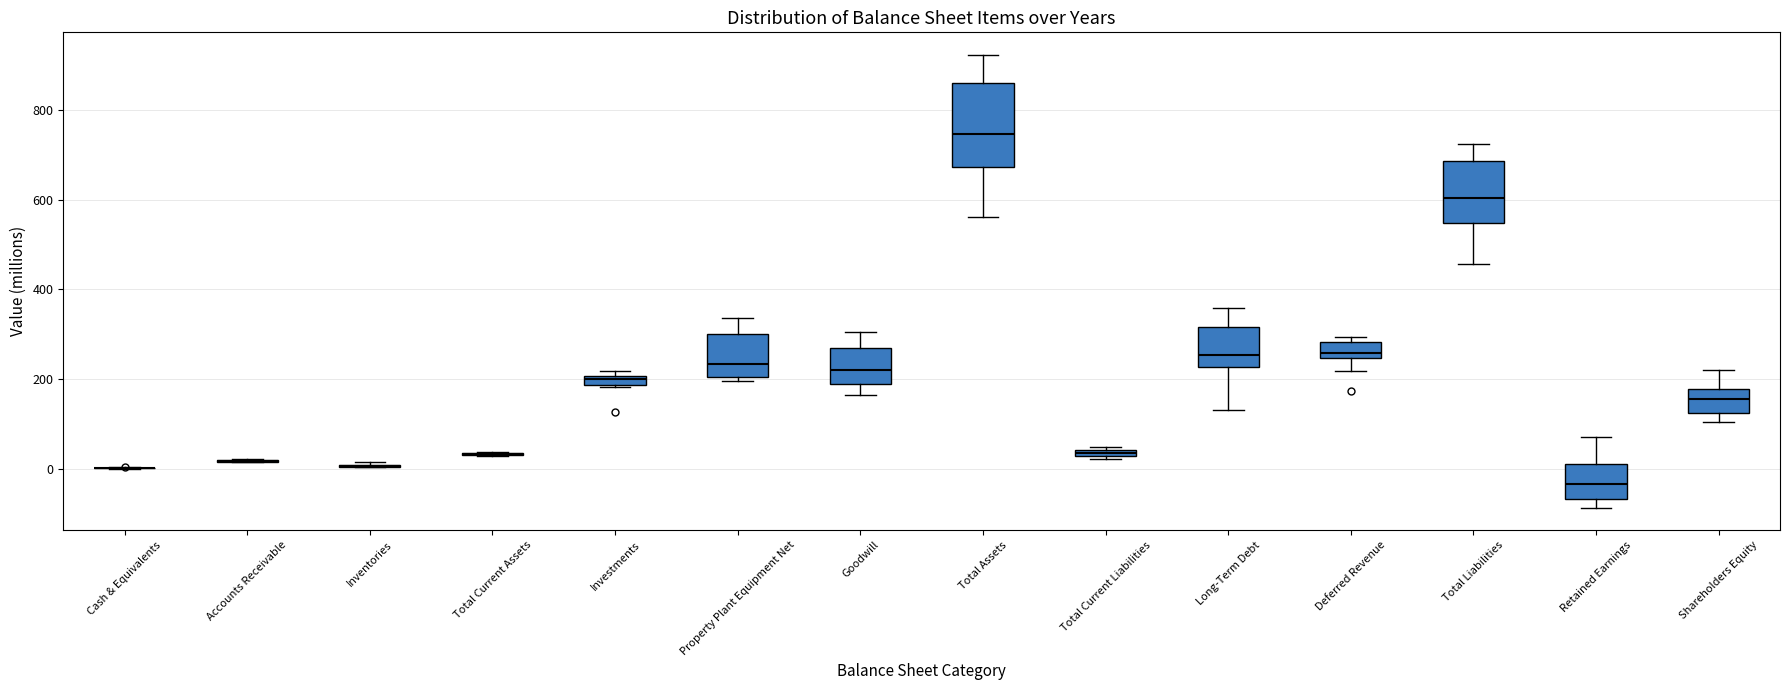

Where does the lower whisker of the box for Total Liabilities end on the y-axis? The values are not printed on the chart, so give them approximately, as read against the axis.

460